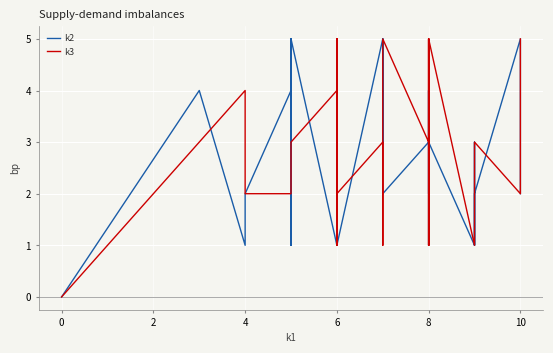

Reading left to right, what are all the values shown in this chart?

k2: 0	4	1	2	4	5	1	3	5	1	2	5	5	4	3	5	3	1	2	1	5	3	5	3	2	2	3	4	1	4	4	2	2	3	1	3	1	2	5	2
k3: 0	3	4	2	2	3	3	3	3	4	4	1	2	4	5	5	4	5	4	2	3	1	2	2	5	5	3	3	5	1	5	4	1	5	1	1	3	3	2	5